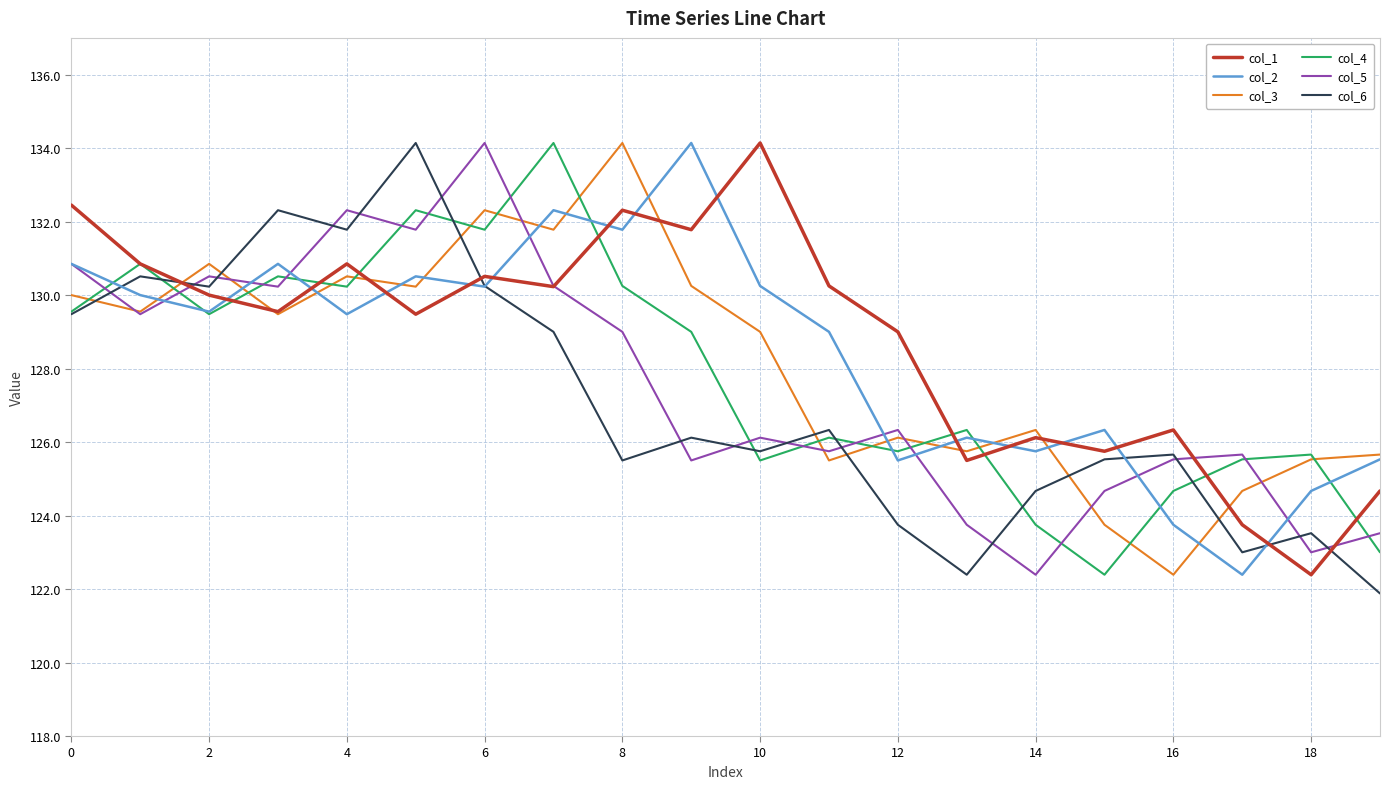

What is the maximum value shown in the chart?

134.1